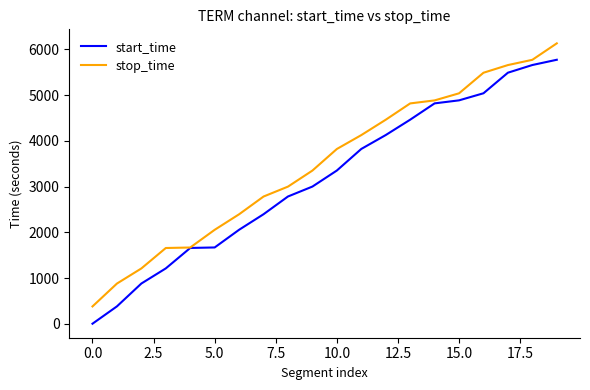

What is the highest value of the stop_time series?

6134